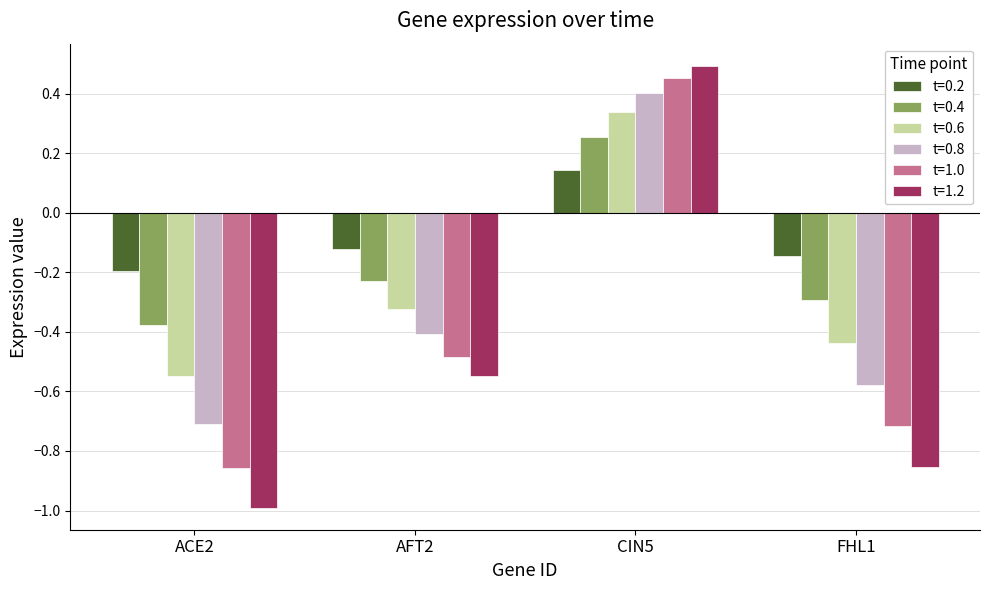

How many values in the t=0.4 series exceed 0?

1